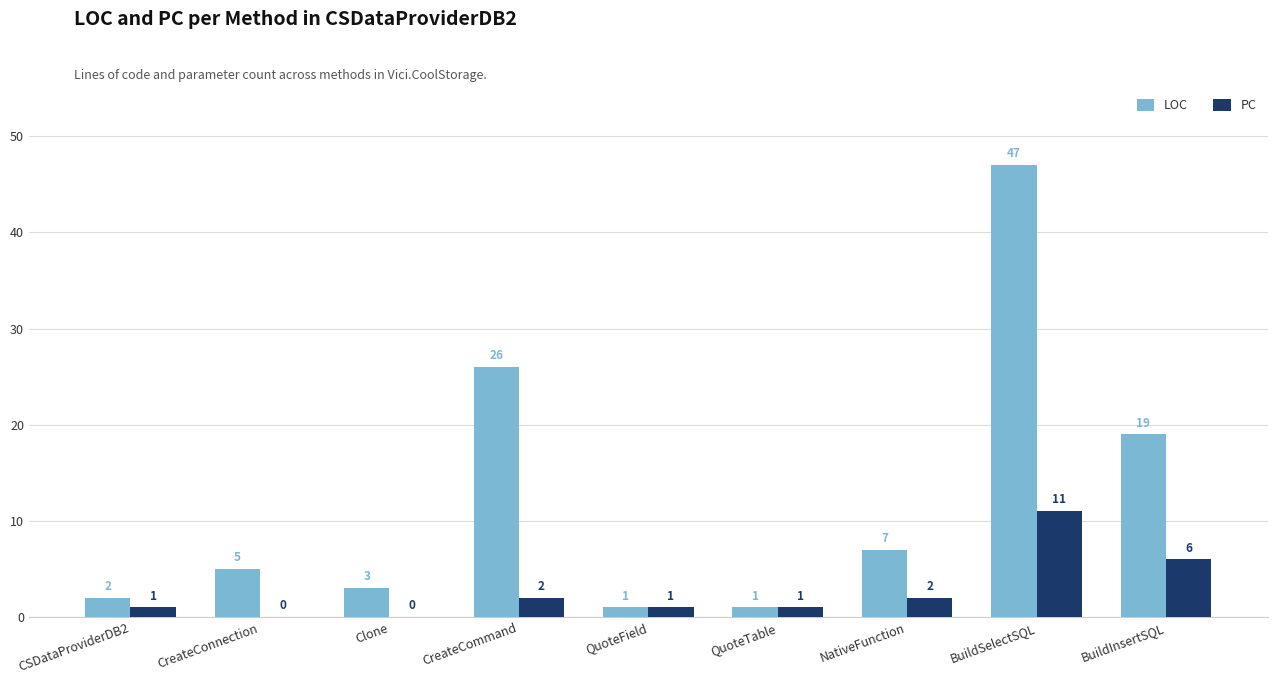

At which label is LOC closest to 24?

CreateCommand